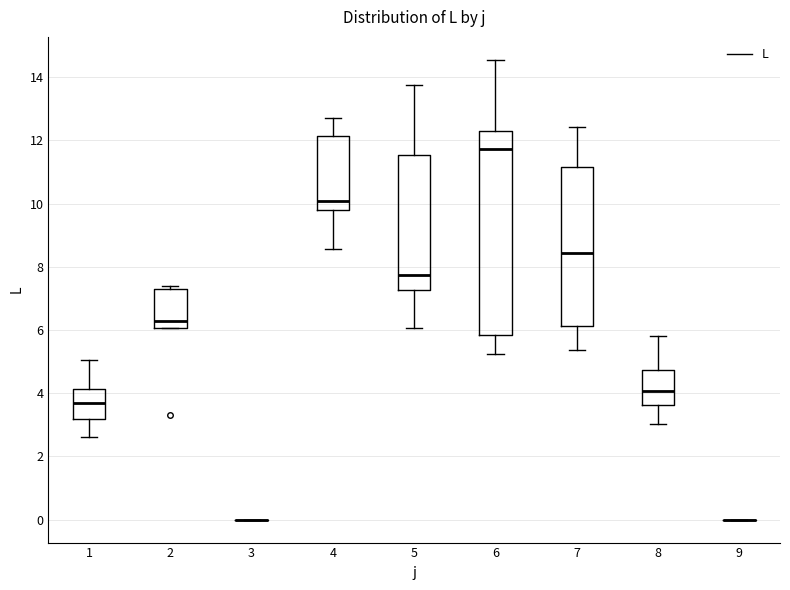

Which box is the tallest, from its lower edge to its upper edge?

6